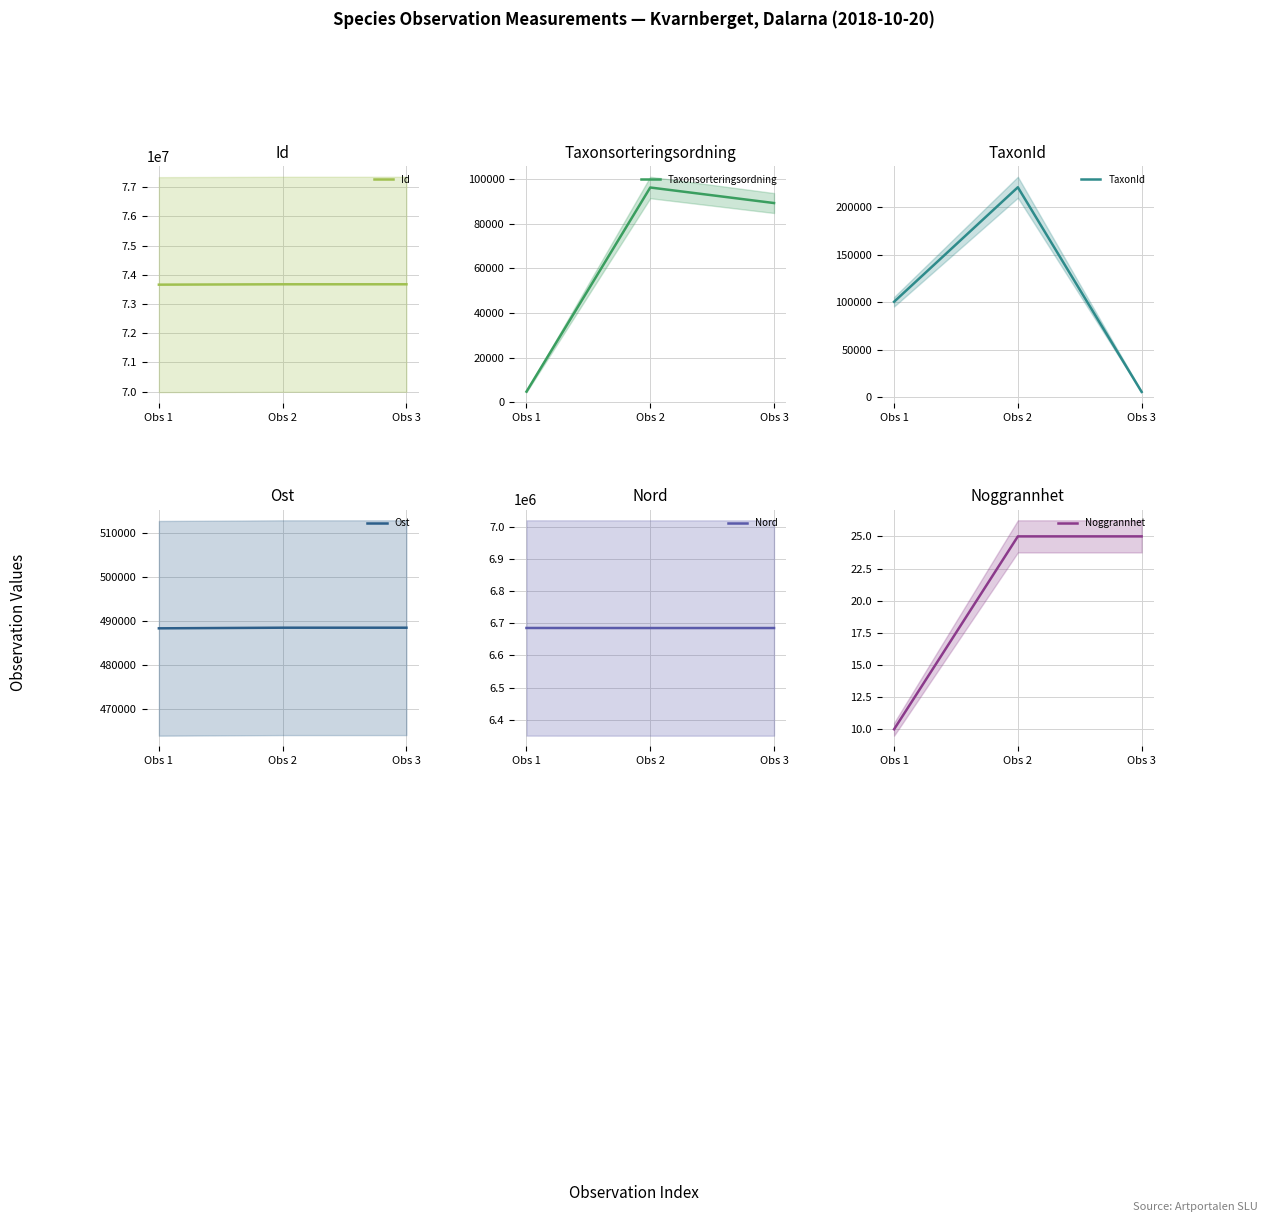

What is the minimum value for TaxonId?

5447